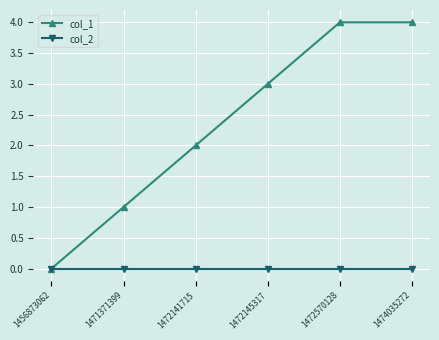

The value of col_1 at 1472141715 is 3. True or false?

False